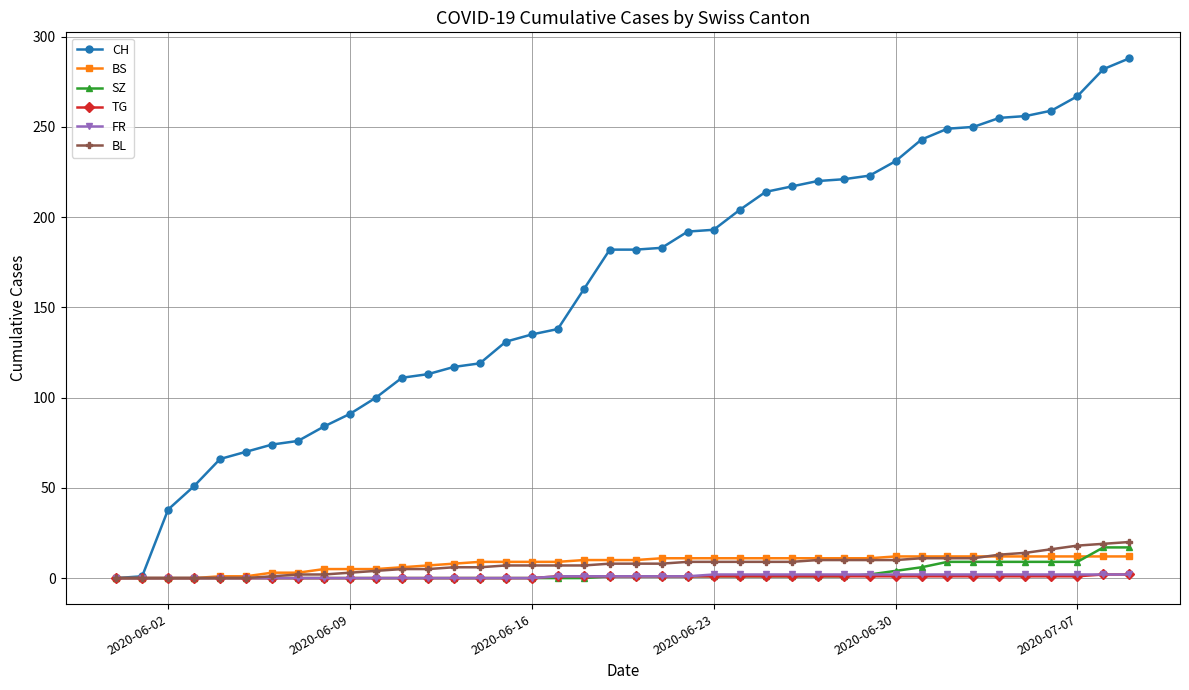

What is the difference between the second highest and second lowest values in the BS series?

12